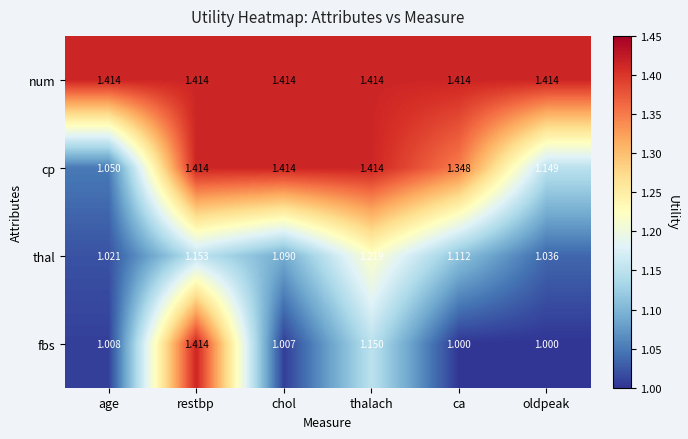

What is the difference between the highest and lowest values at oldpeak?

0.4